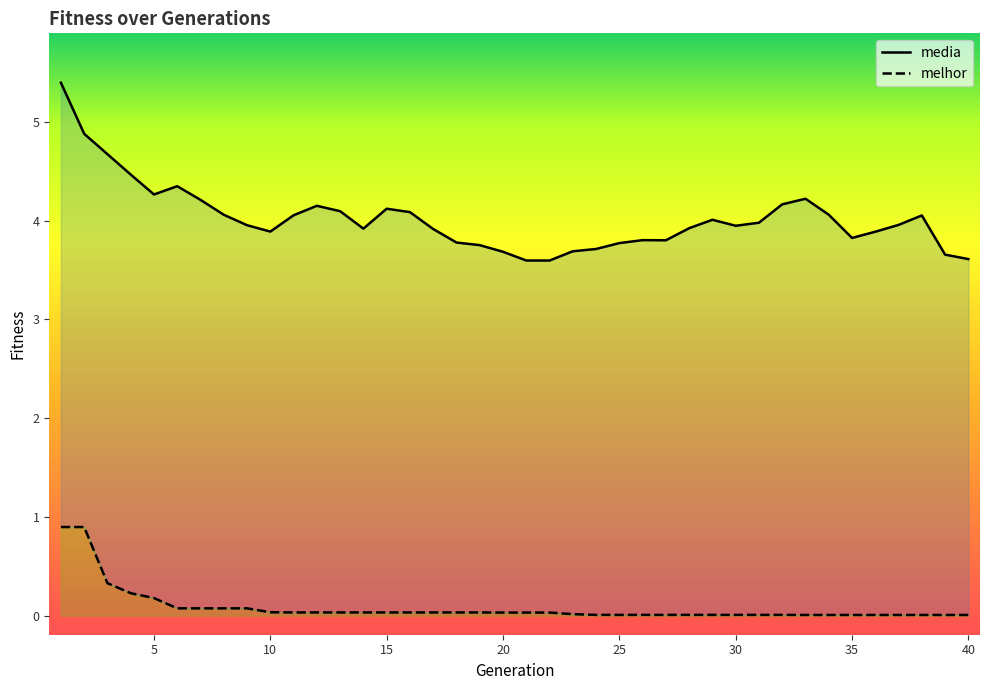

Does the chart have visible grid lines?

No